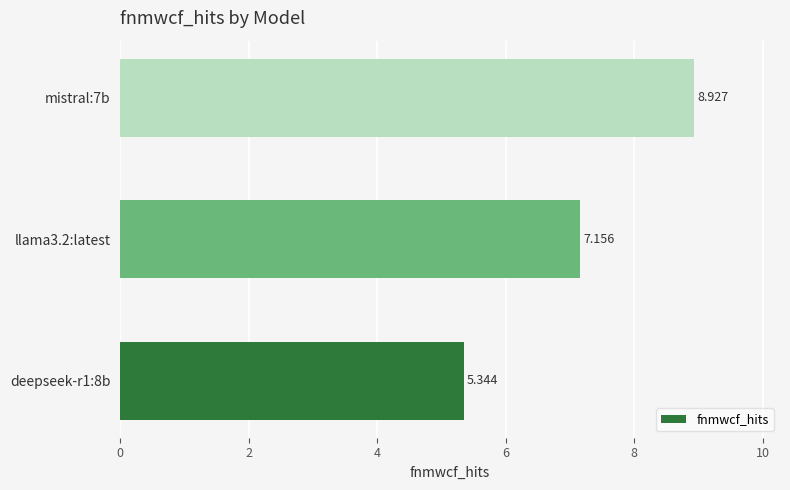

How many categories are shown in the chart?

3